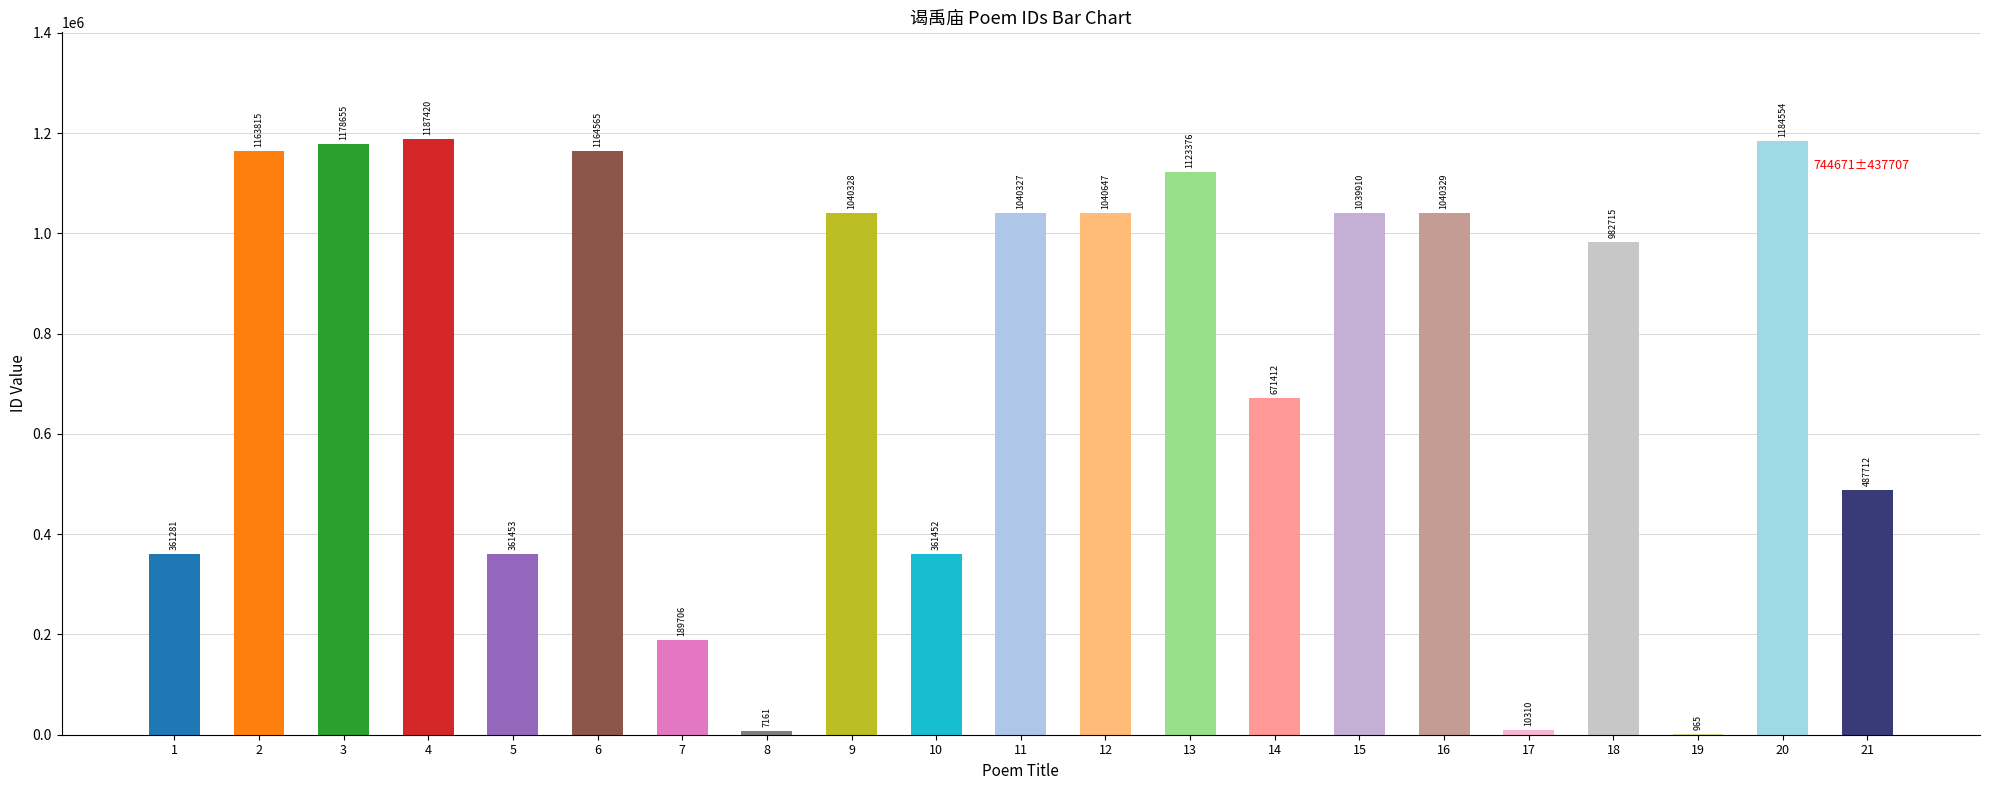

Is it true that the value at 次韵前人谒禹庙三首 is 292949?

False